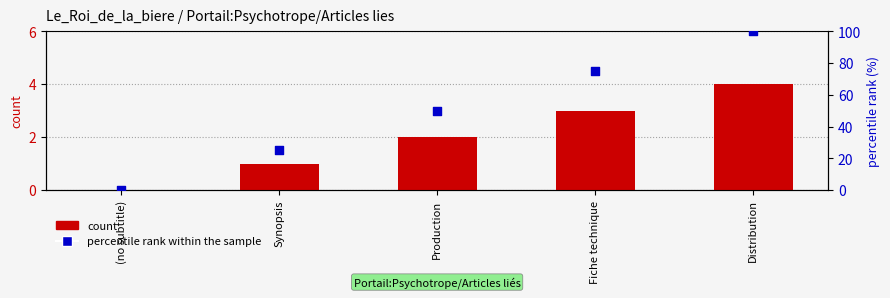

Which series reaches the minimum Y coordinate?

count